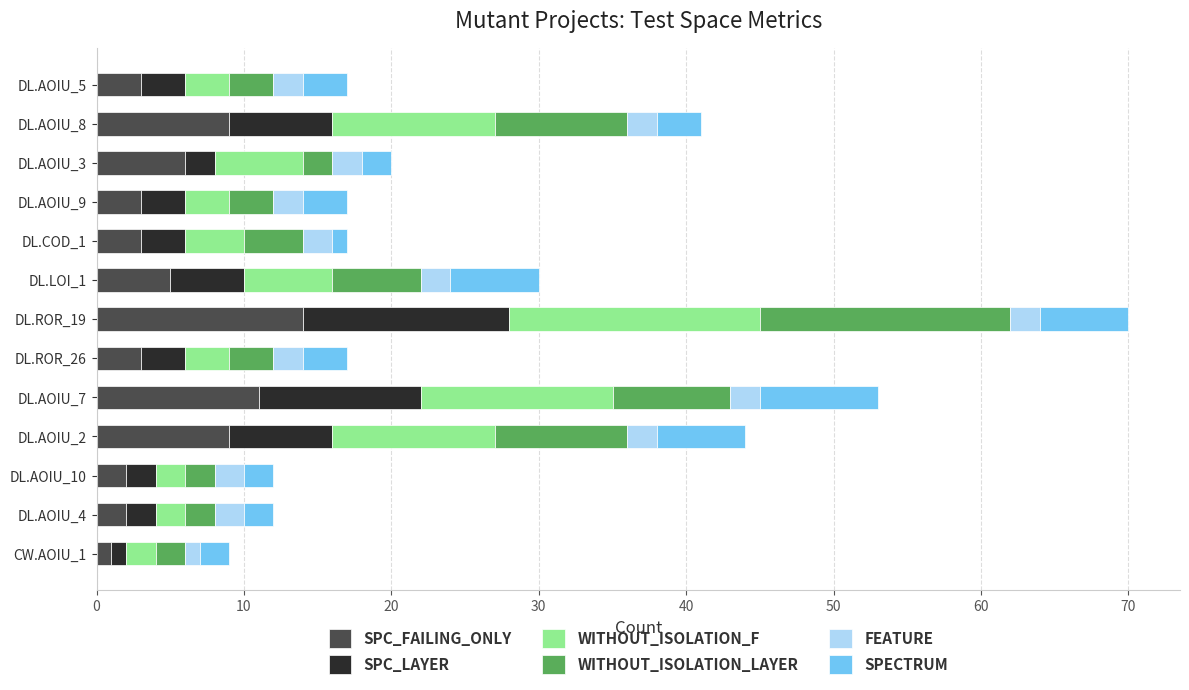

What is the maximum value for SPC_FAILING_ONLY?

14